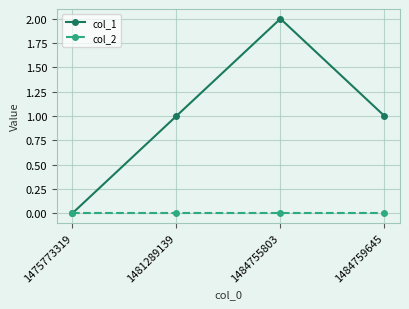

Which series has the largest range (max minus min)?

col_1